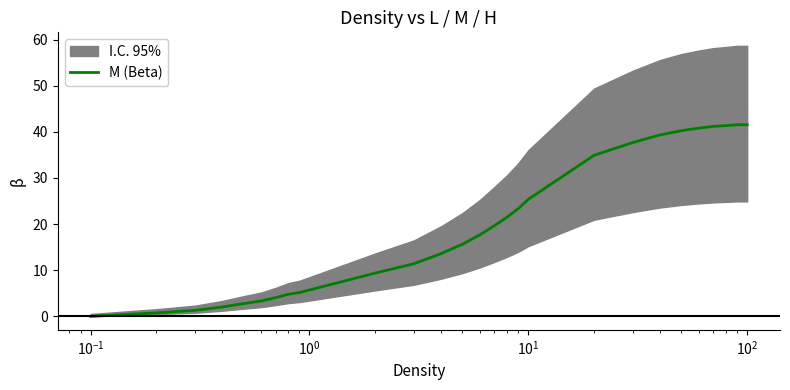

What is the greatest value displayed?

41.5